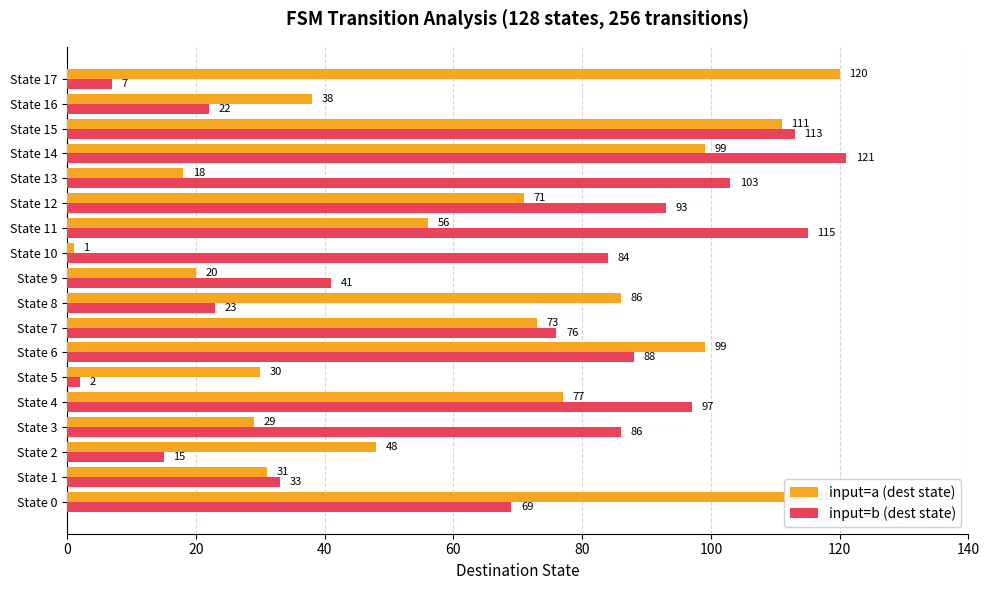

At which label is input=b (dest state) closest to 61?

State 0